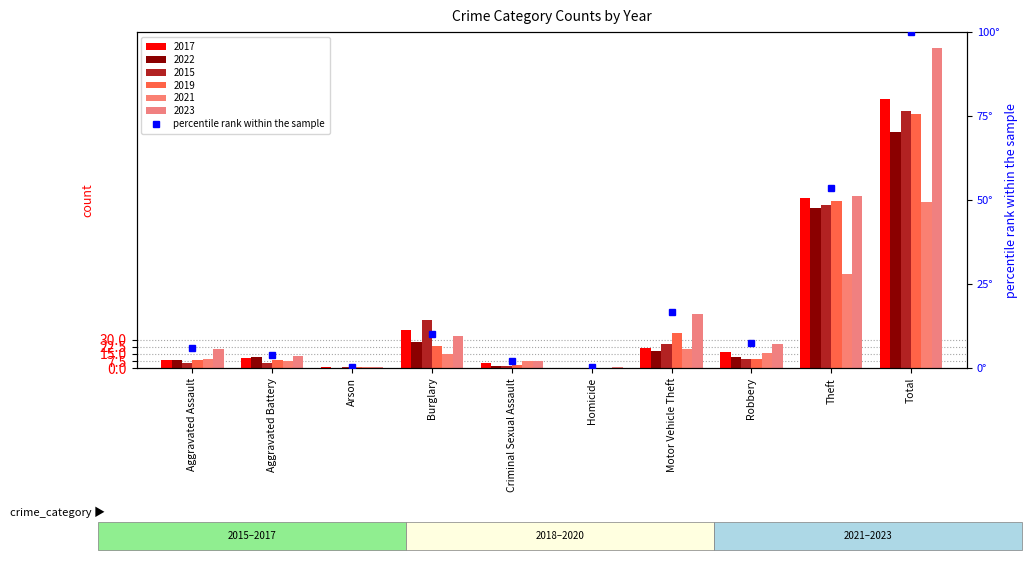

How many values are below 7?

5